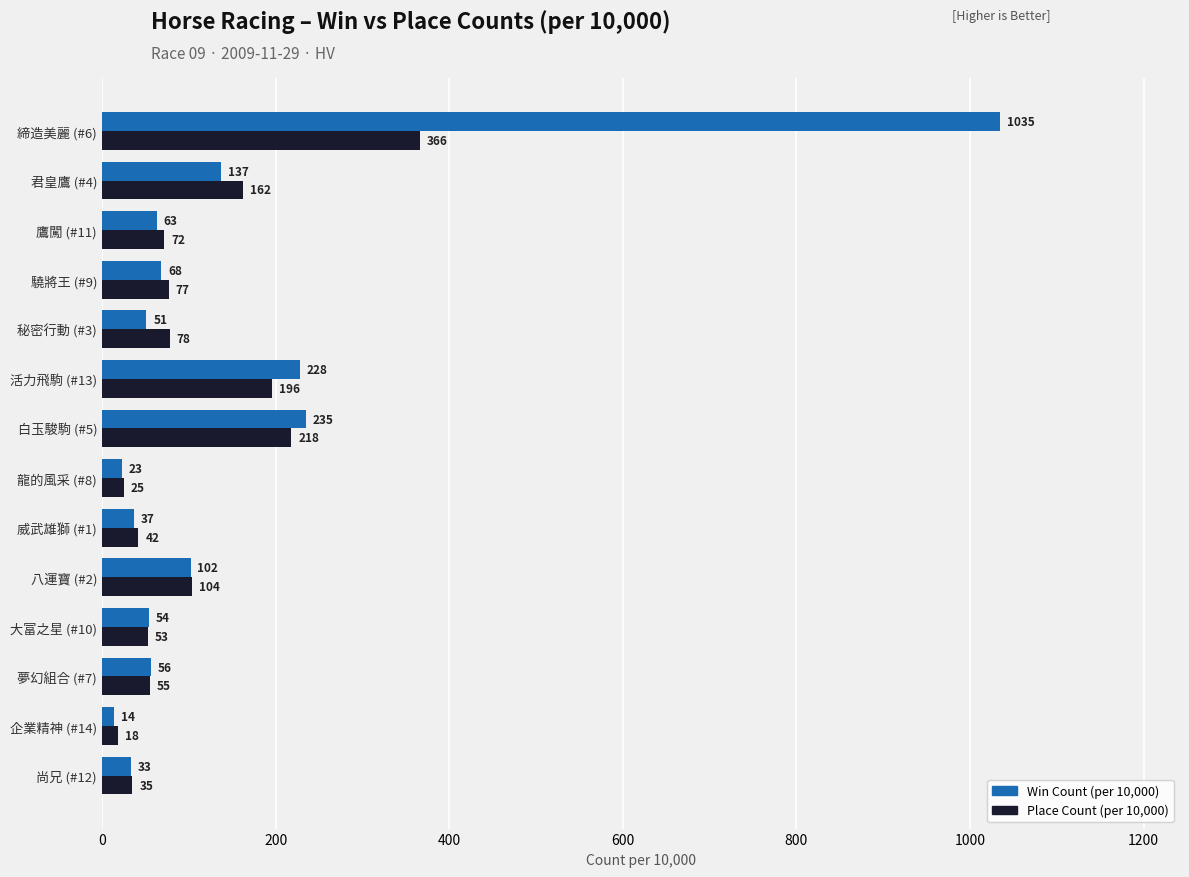

At which label is Place Count (per 10,000) closest to 192?

活力飛駒 (#13)